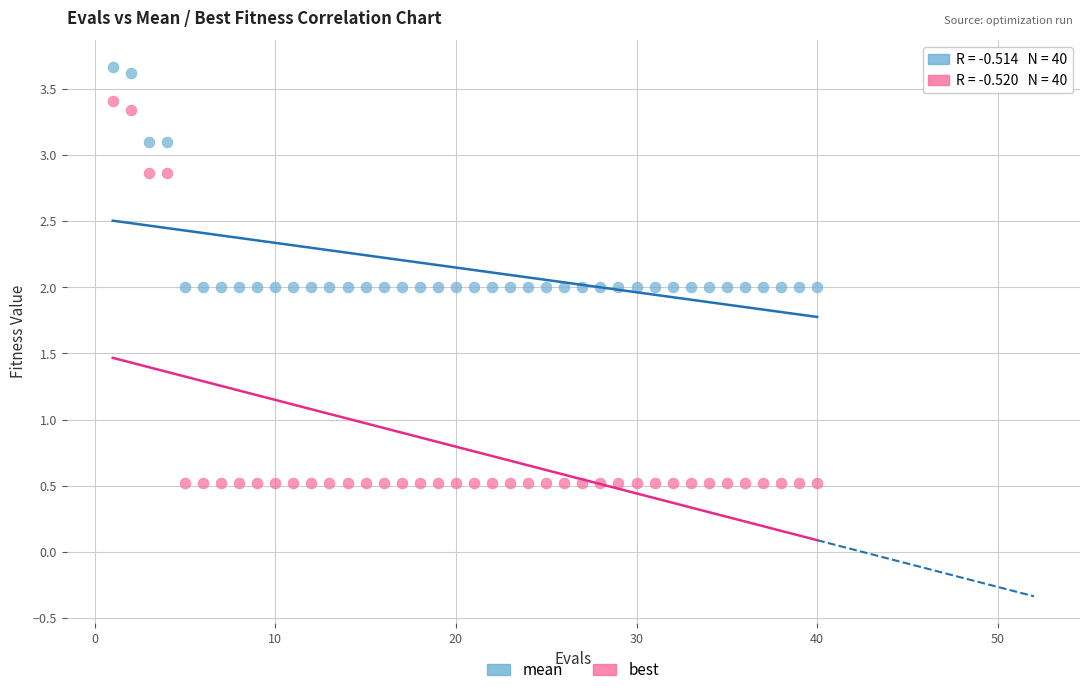

Which series contains the lowest Y value?

best